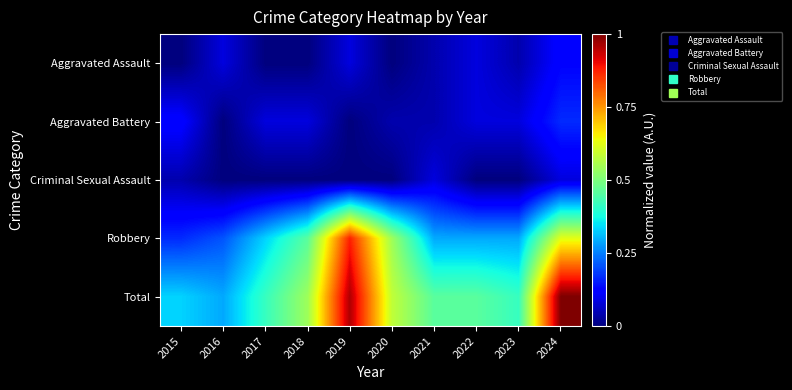

What is the difference between the highest and lowest values at 2016?

0.3